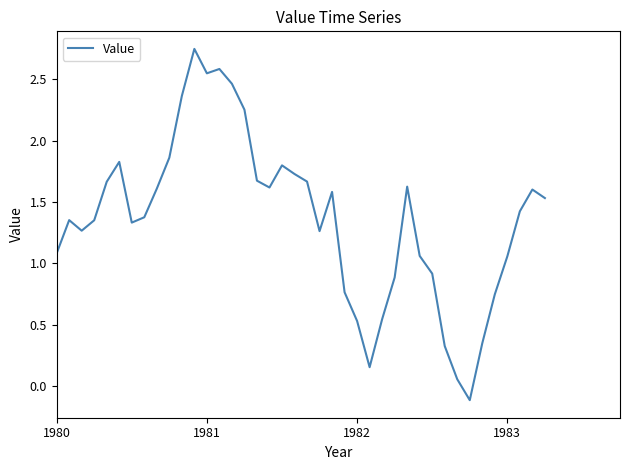

How many values are above zero?

39